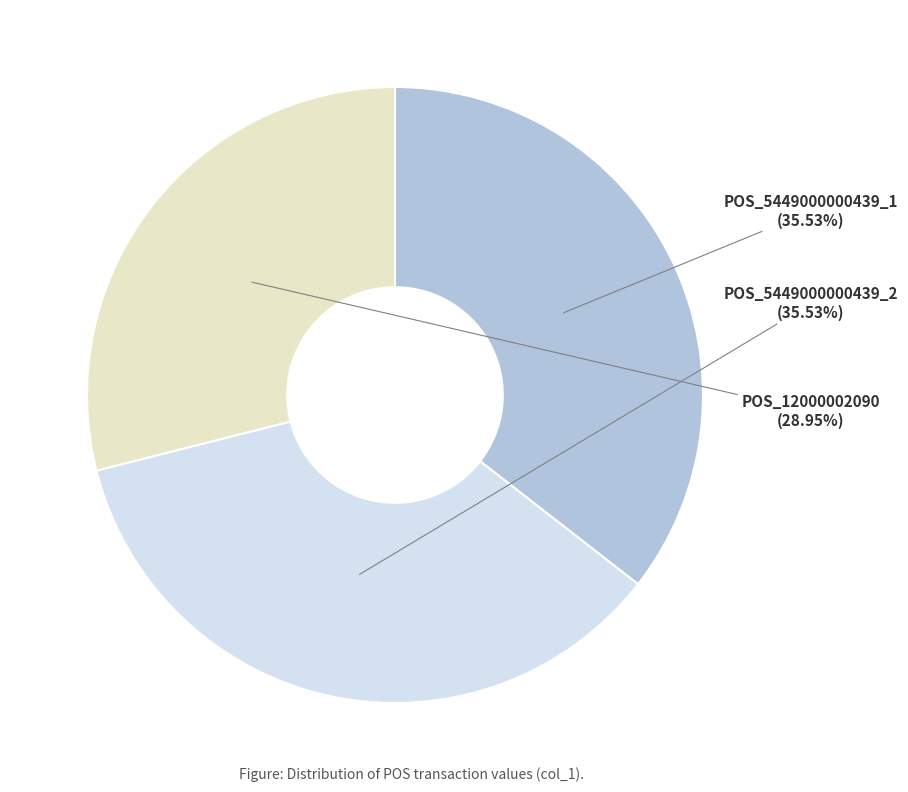

How many slices are in this pie chart?

3